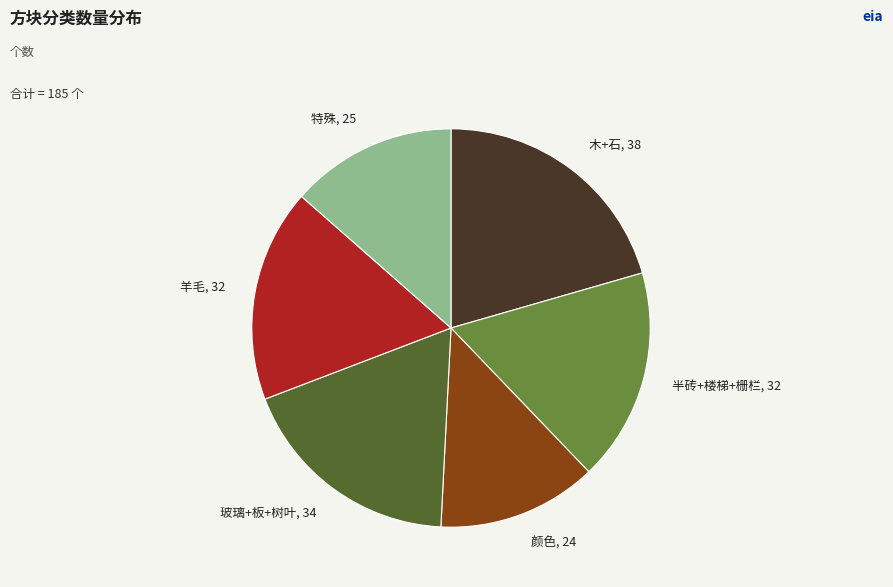

Do 玻璃+板+树叶 and 羊毛 together represent more than half of the pie?

No